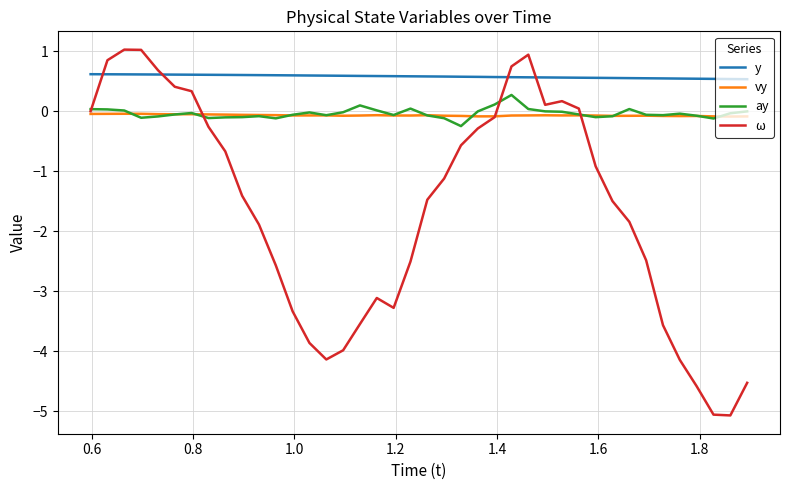

What is the maximum value for y?

0.6